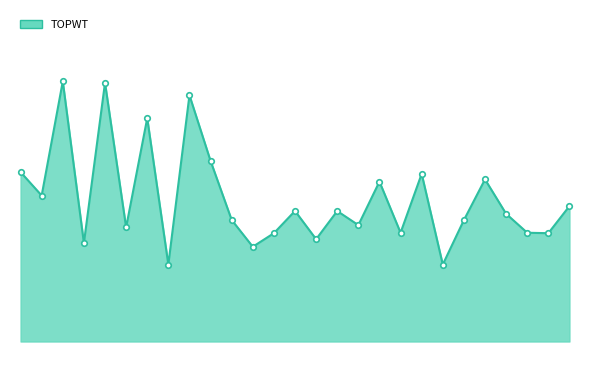

Does the chart display data point markers on the line(s)?

No